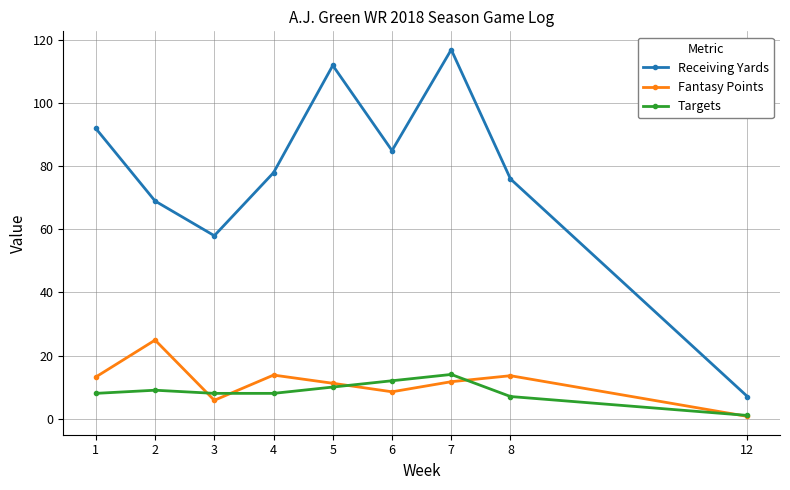

The Receiving Yards series shows 89.6 at 3. True or false?

False